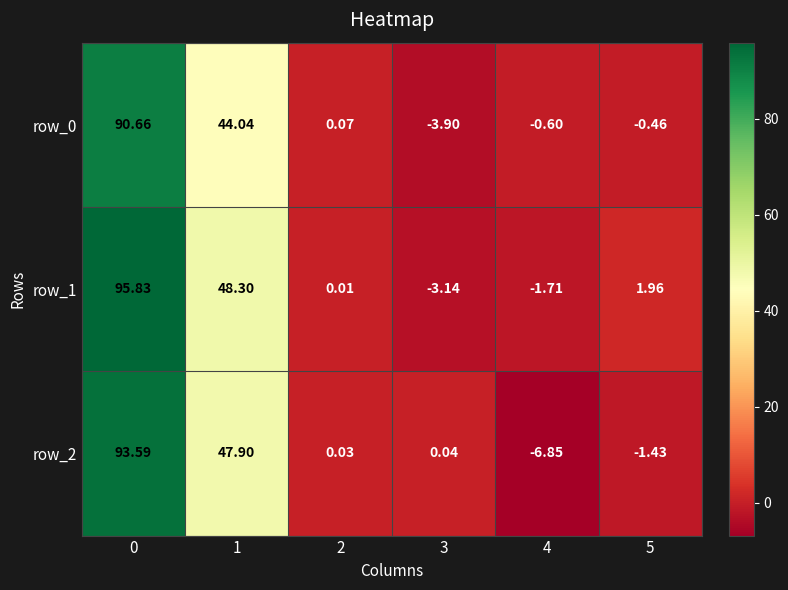

Reading left to right, what are all the values shown in this chart?

row_0: 0=90.7	1=44.0	2=0.1	3=-3.9	4=-0.6	5=-0.5
row_1: 0=95.8	1=48.3	2=0.0	3=-3.1	4=-1.7	5=2.0
row_2: 0=93.6	1=47.9	2=0.0	3=0.0	4=-6.8	5=-1.4